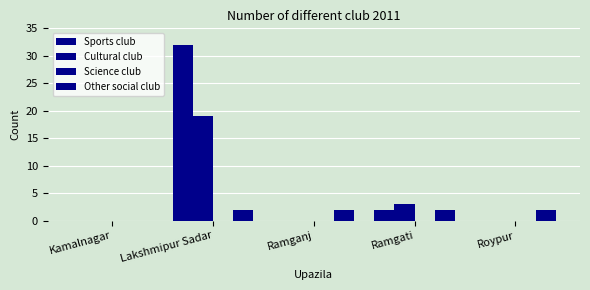

Which series has the largest range (max minus min)?

Sports club